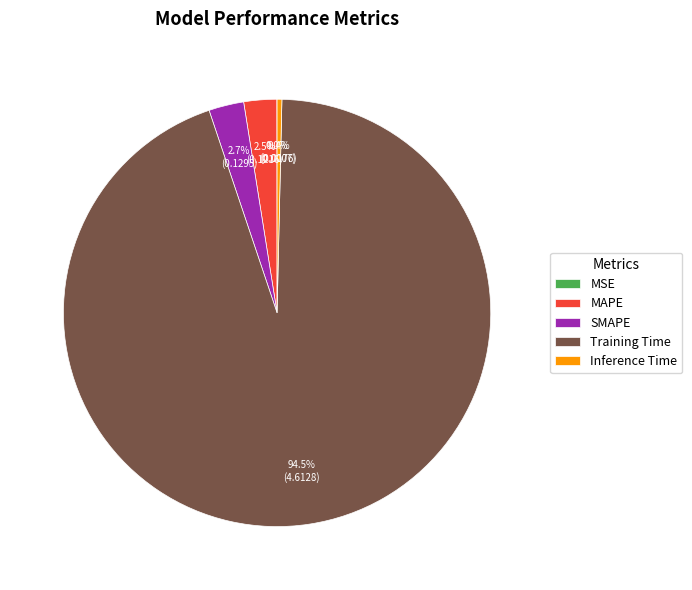

Which has a higher value, SMAPE or Inference Time?

SMAPE